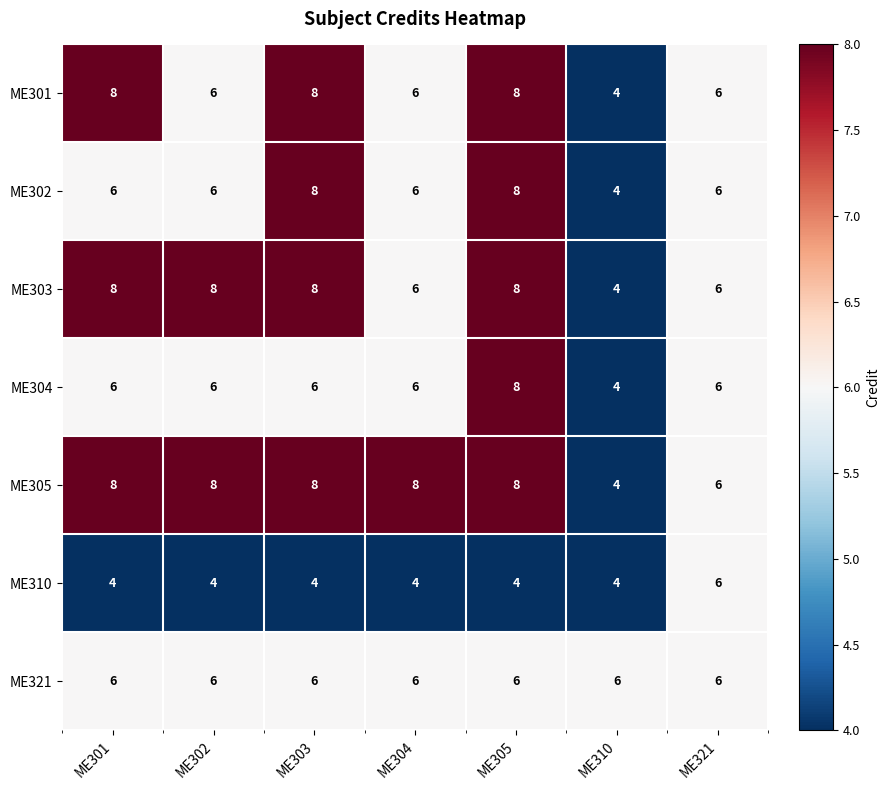

Is the value of ME302 at ME302 greater than the value of ME303 at ME301?

No